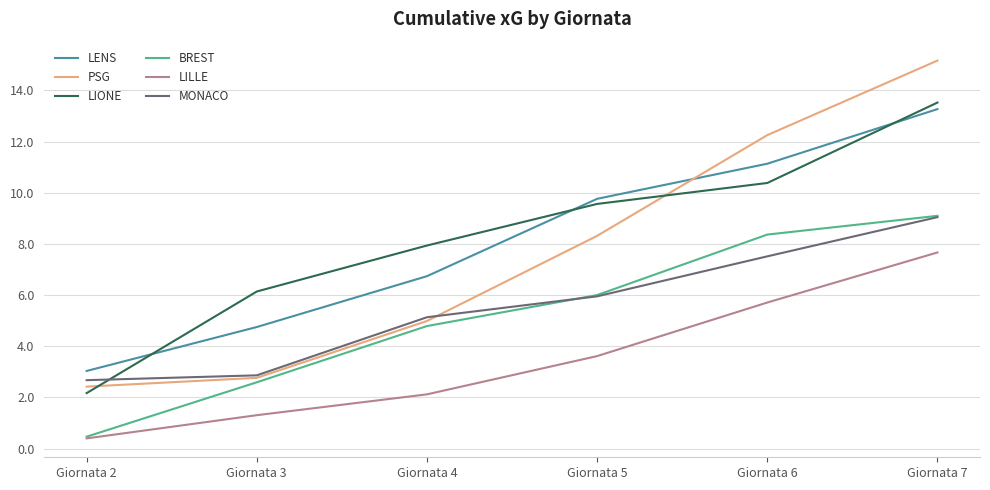

True or false: LENS and MONACO intersect in this chart.

False